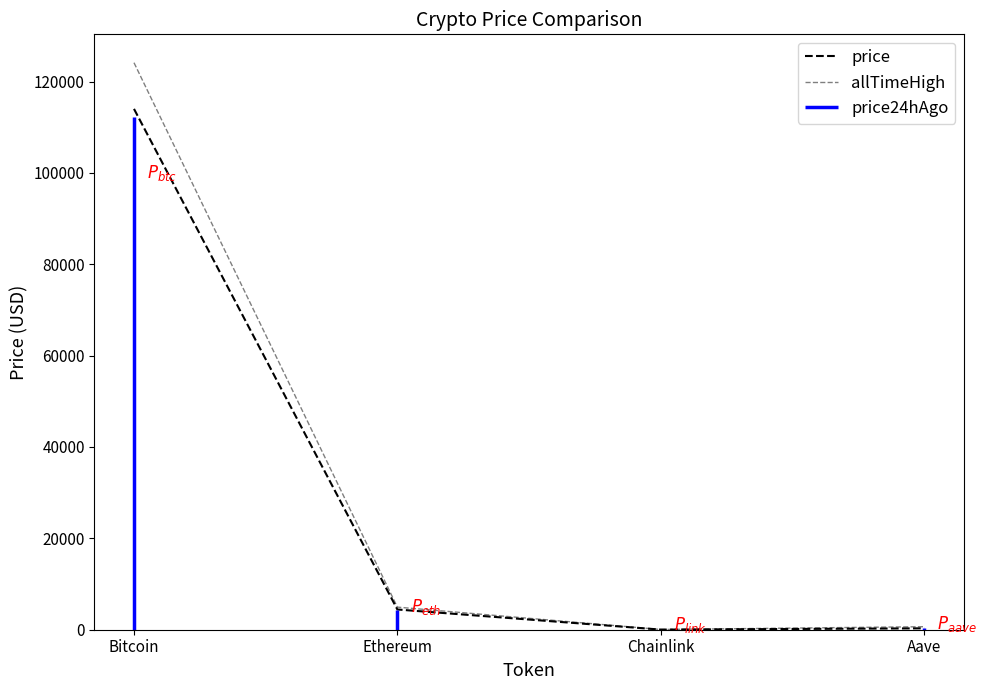

What is the approximate value of price at Ethereum?

4428.8